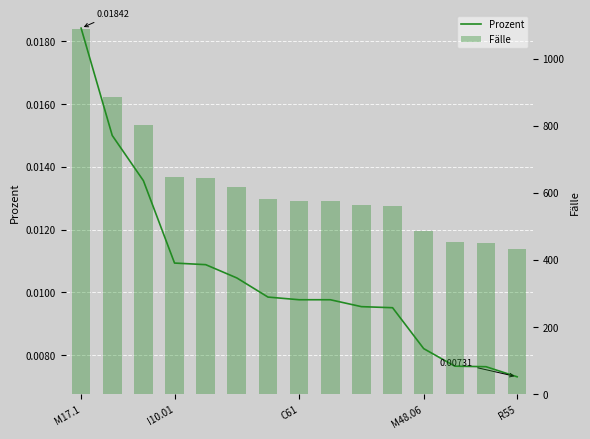

Are the bars horizontal?

No